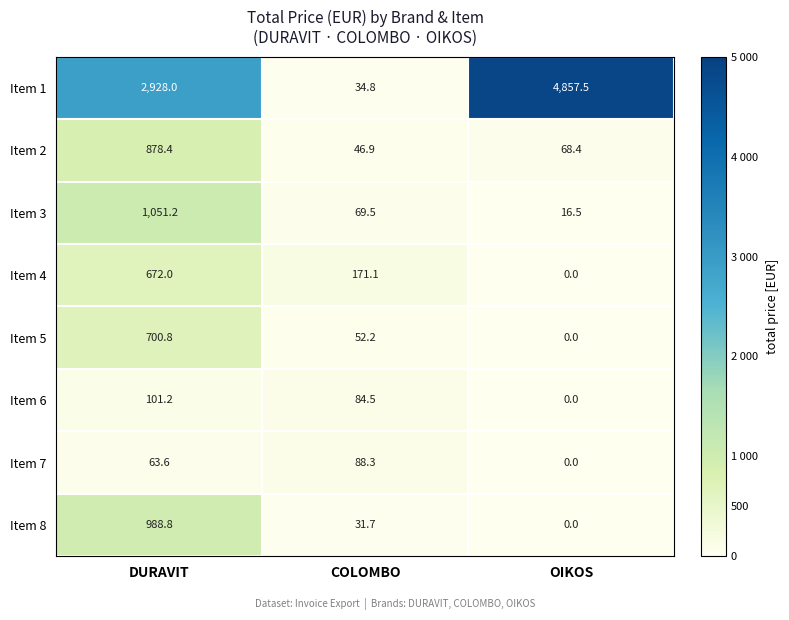

Which series has the widest spread of values?

Item 1